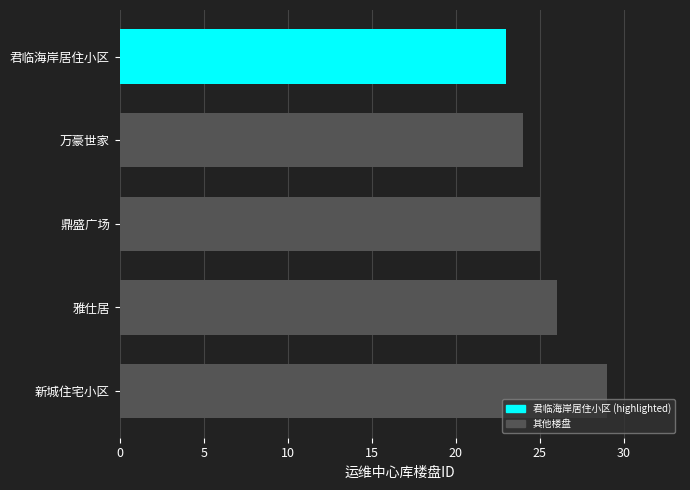

How many bars are there in total?

5